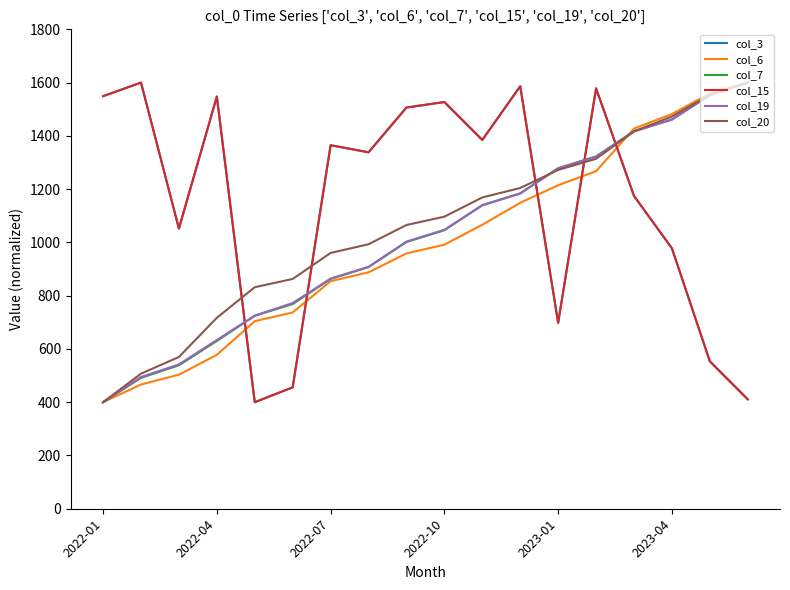

Is this an area chart (filled region under the line)?

No